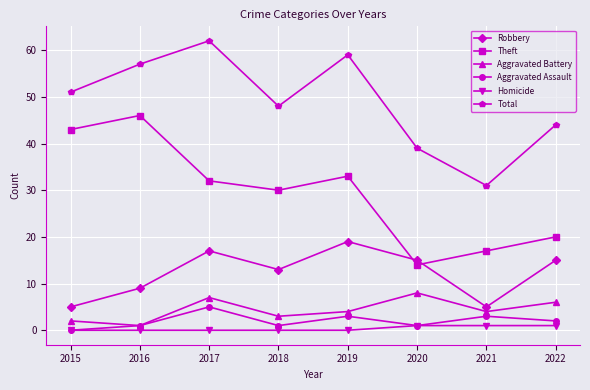

Where is Robbery nearest to the value 12?

2018